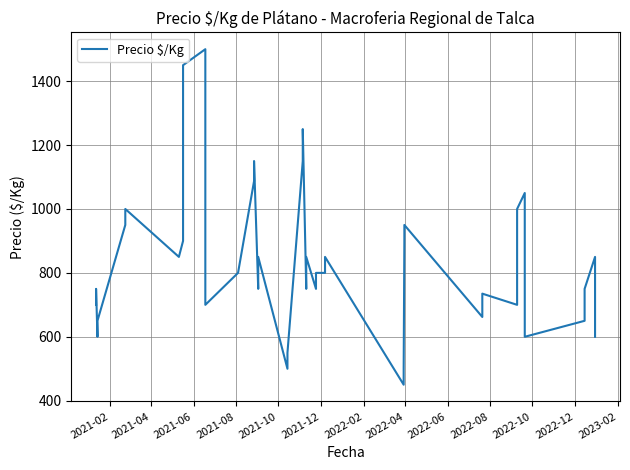

What is the sum of all values?

33334